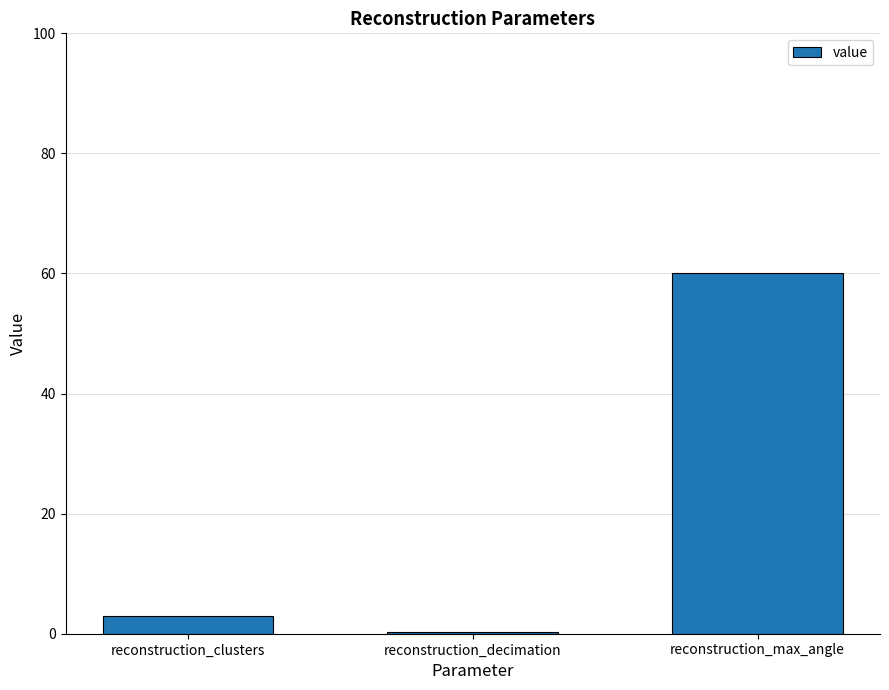

What is the change in value from reconstruction_clusters to reconstruction_decimation?

-2.7